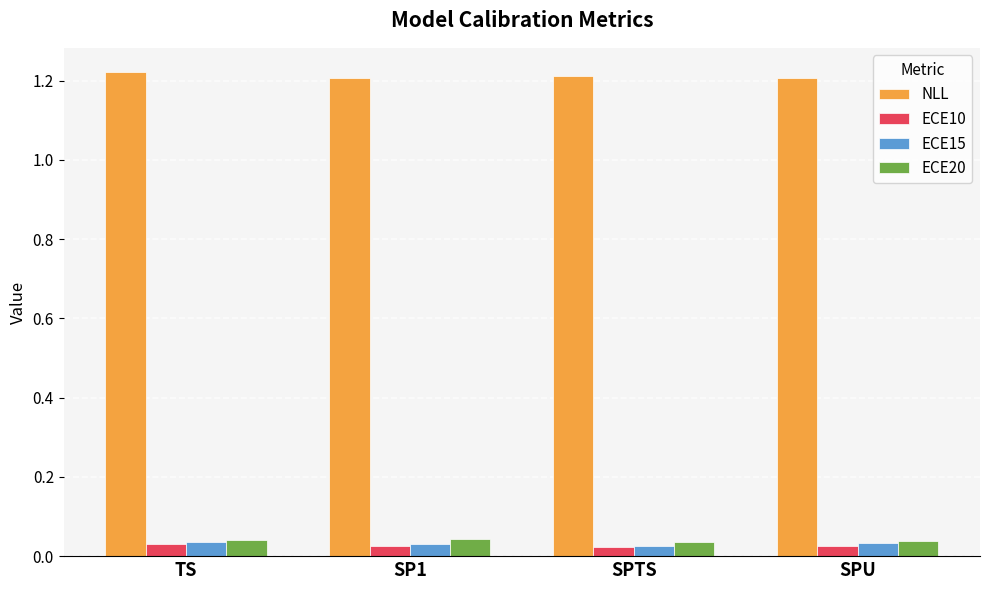

True or false: ECE10 has a value of 0.1 at TS.

False